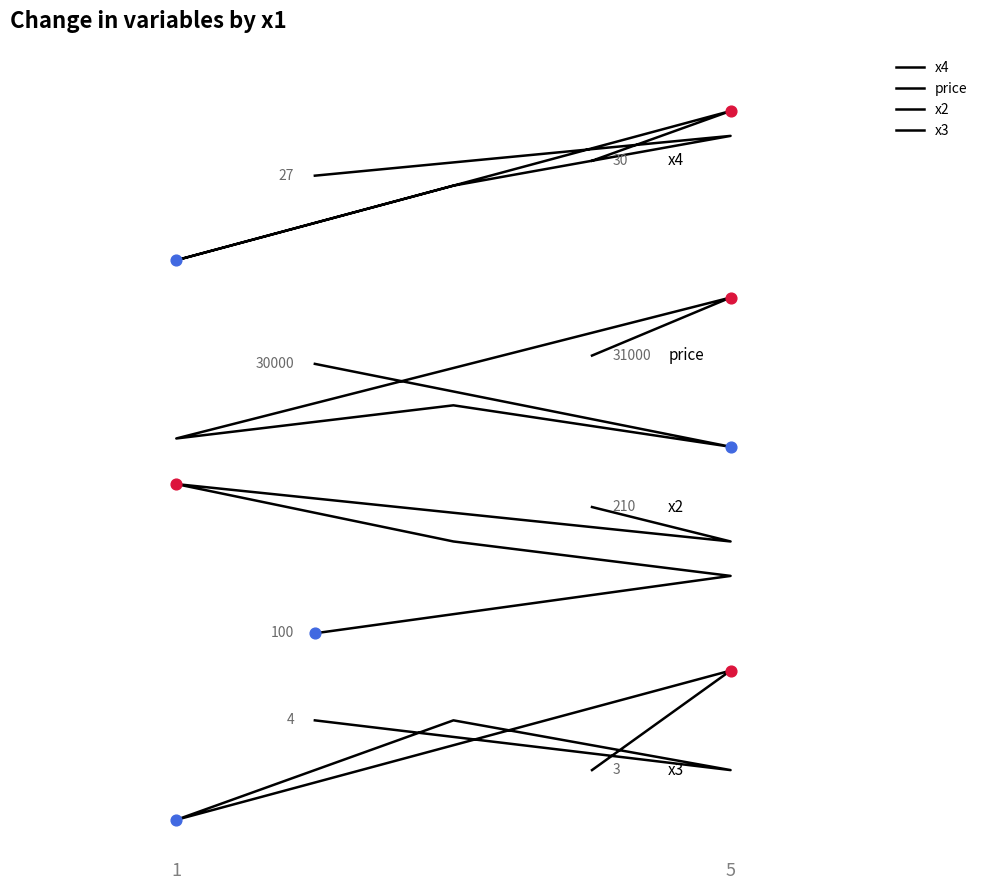

What are all the series names shown in the legend?

x4, price, x2, x3